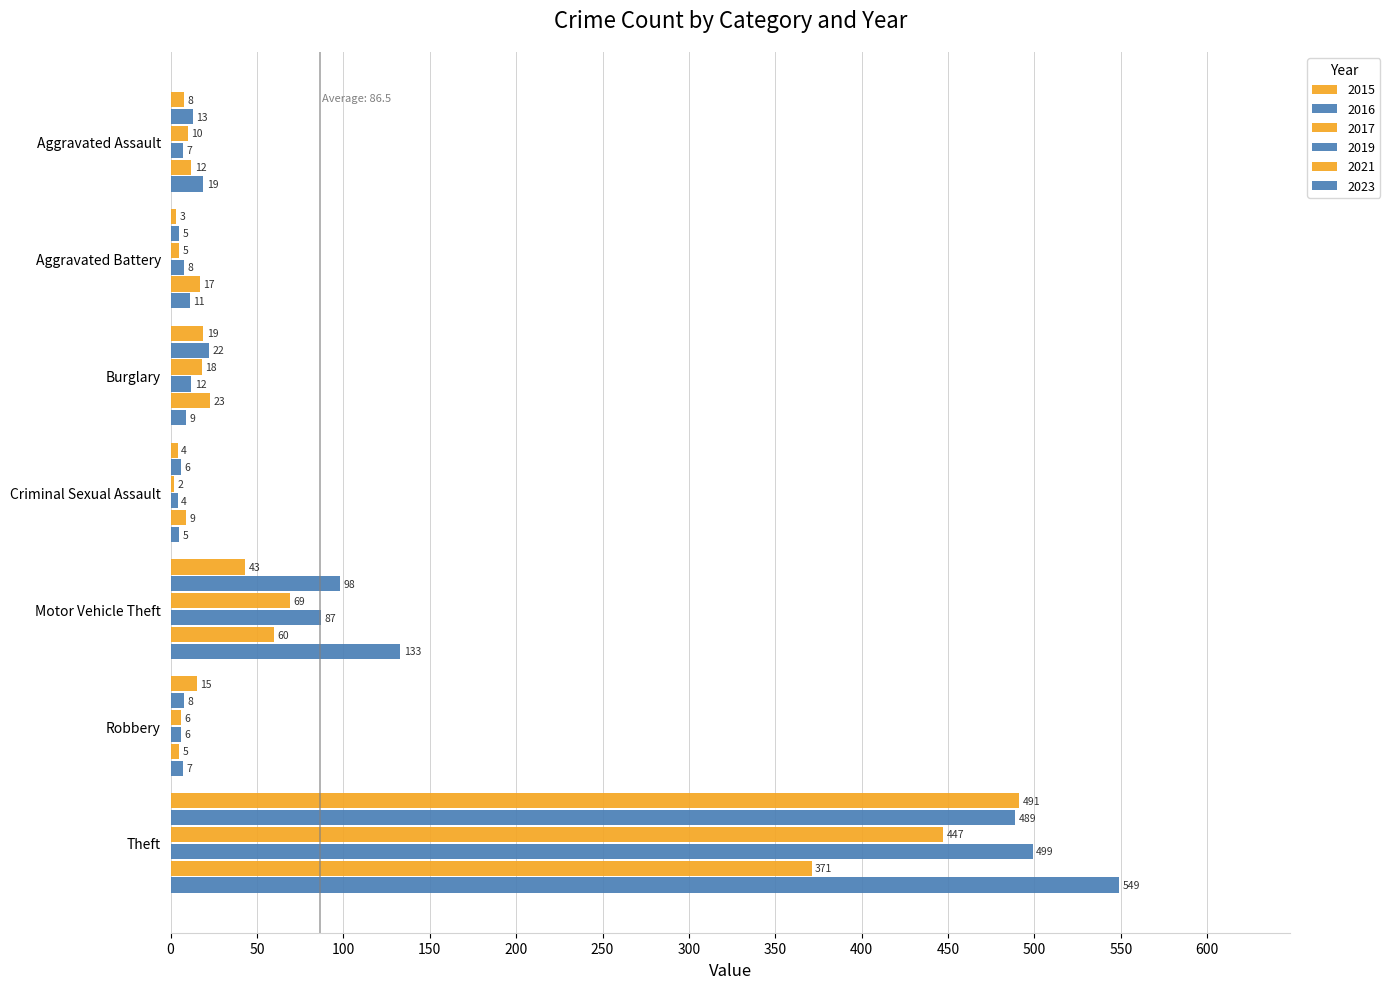

How many series are shown in this chart?

6